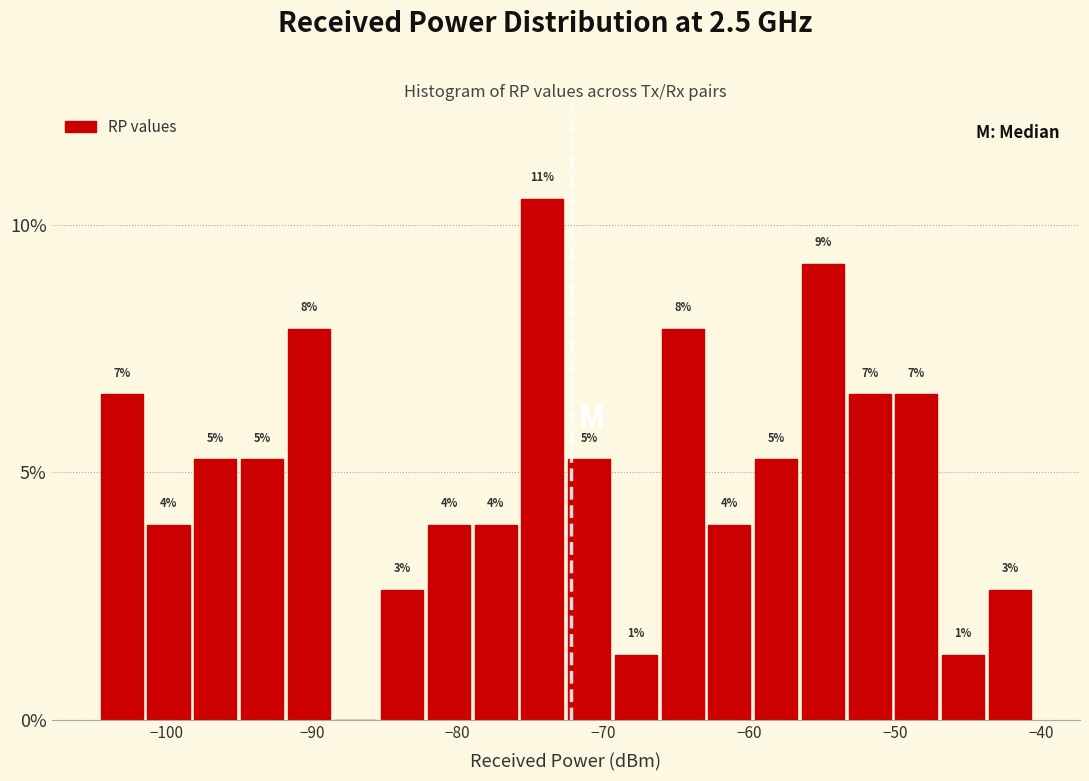

Around what value on the x-axis is the tallest bar? Give the approximate position of its centre, as read against the axis.

-74